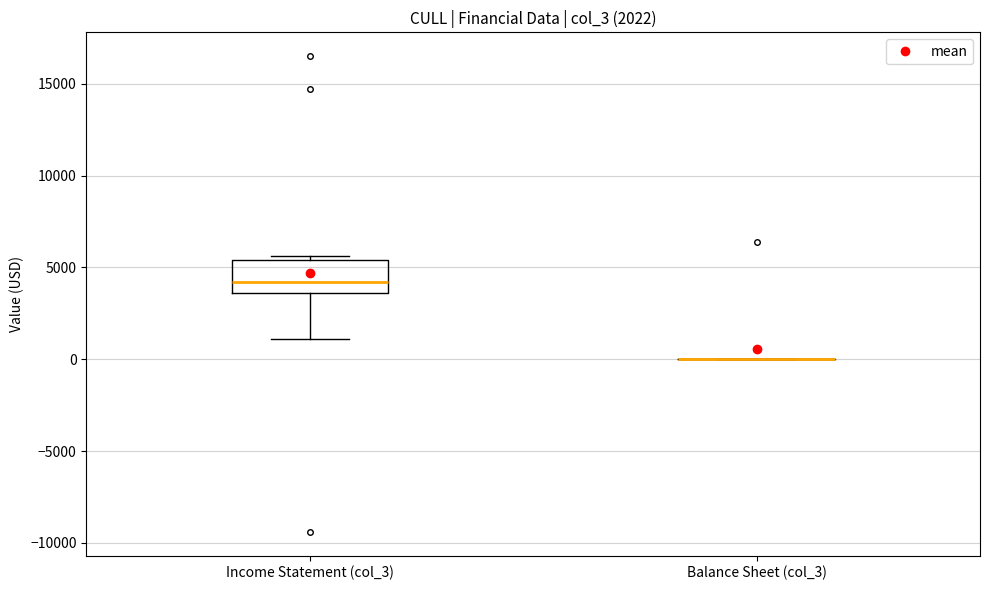

Comparing the boxes themselves (not the whiskers), which one is the tallest?

Income Statement (col_3)